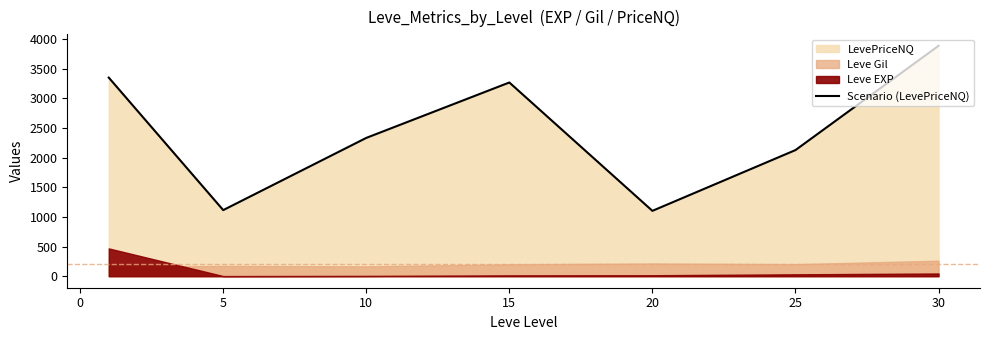

How many categories are shown in the chart?

7